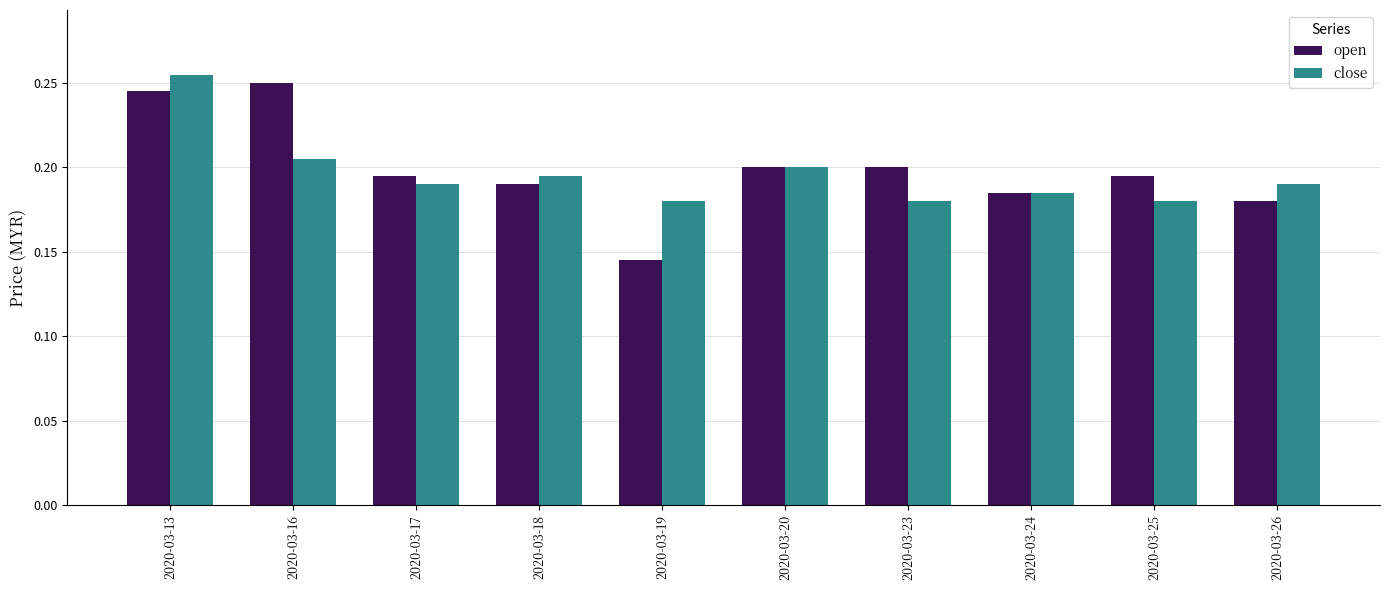

Which category has the highest value in the open series?

2020-03-16